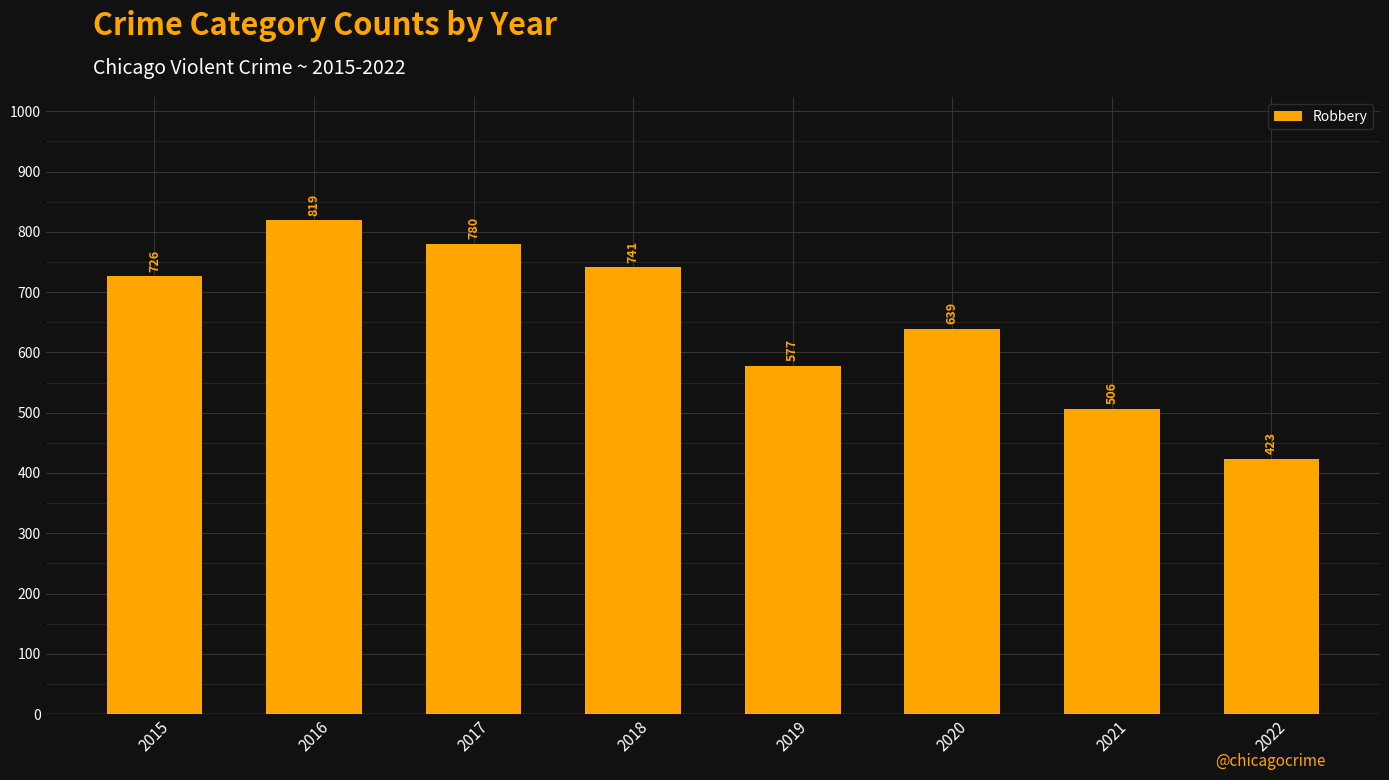

List the labels in order of value, smallest first.

2022, 2021, 2019, 2020, 2015, 2018, 2017, 2016